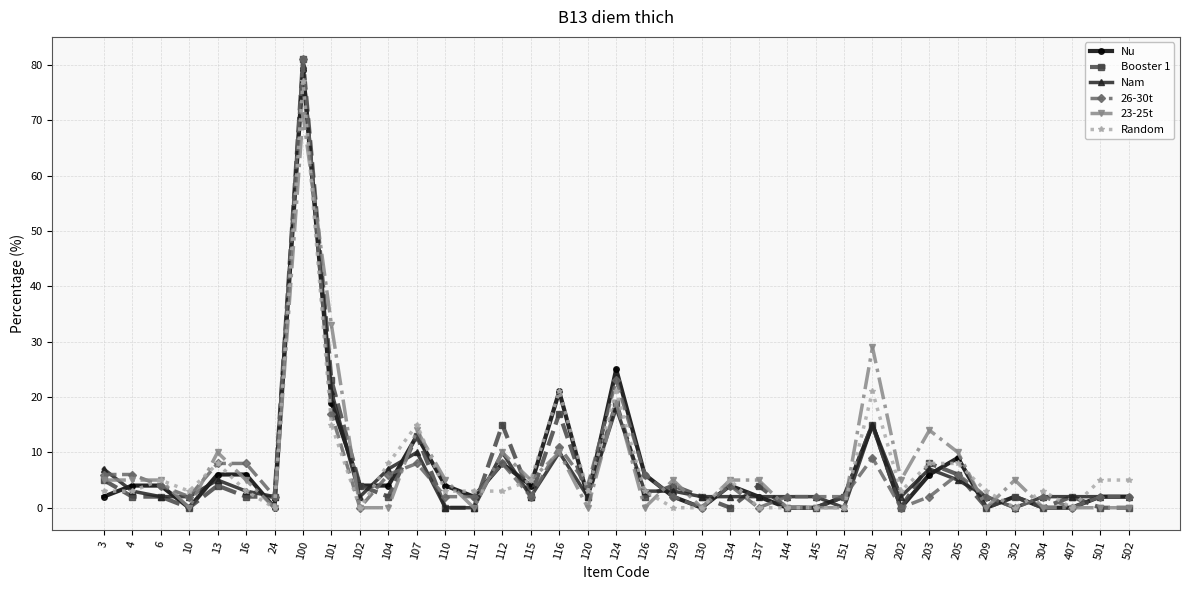

What is the sum of all Nu values?

259